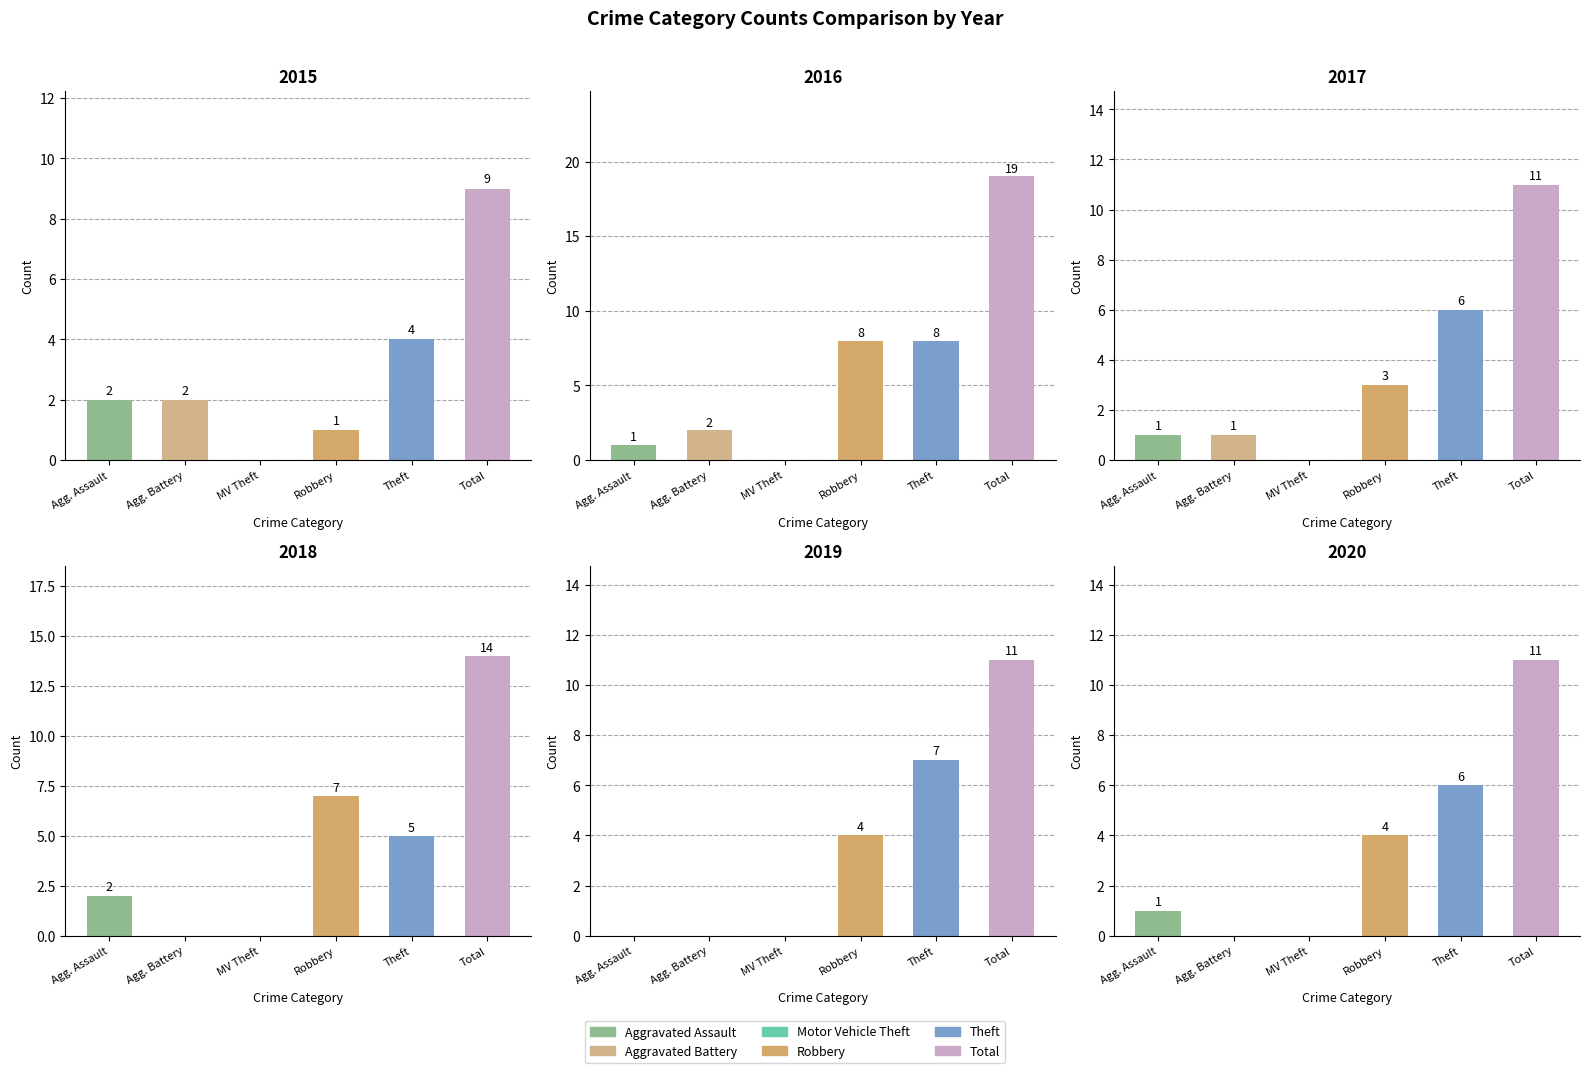

How many values in the 2020 series are below 4?

3